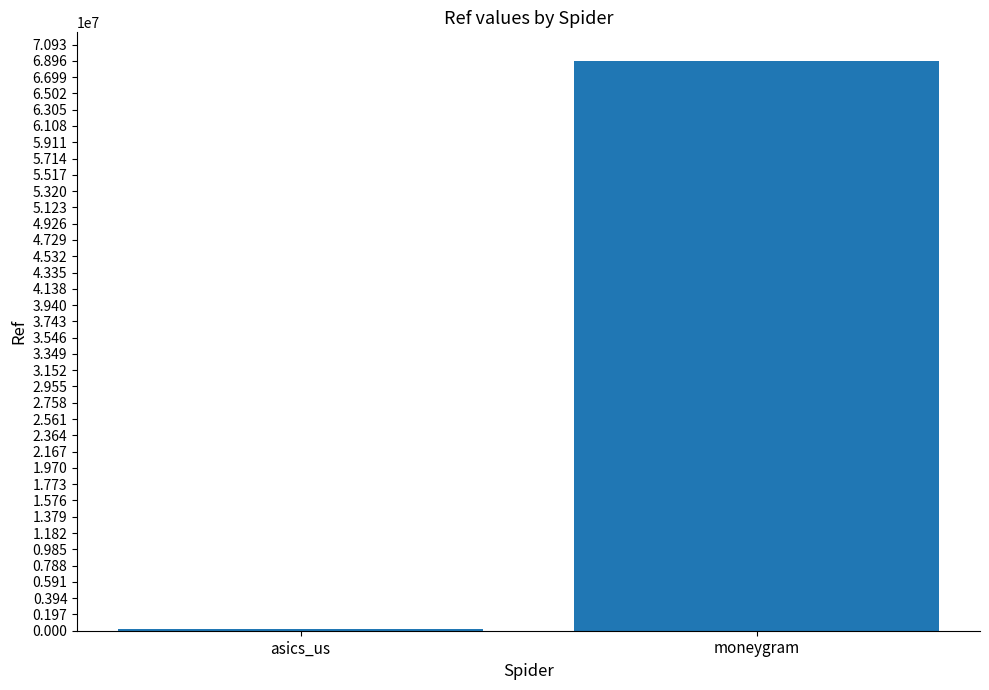

Read the value at moneygram, to the nearest 10.

68958370